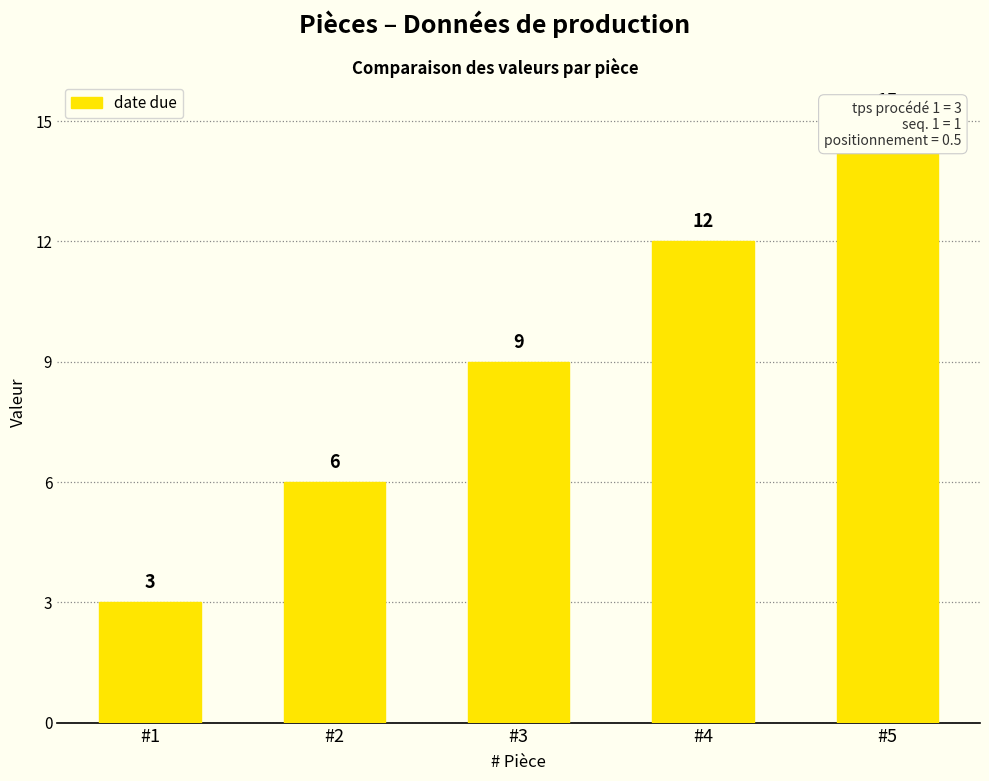

What is the greatest value displayed?

15